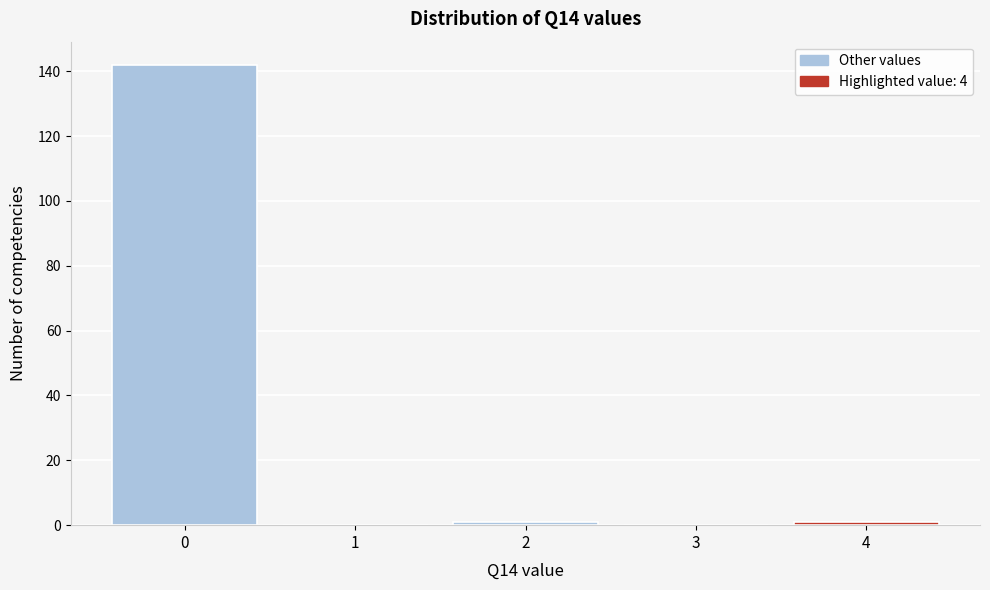

Reading left to right, list all the values displayed in this chart.

0=142	1=0	2=1	3=0	4=1